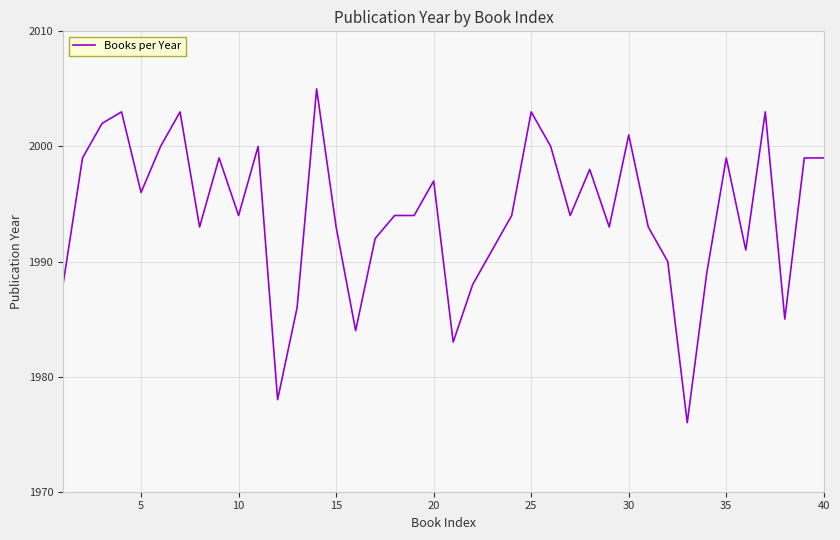

Count the number of data series in this chart.

1